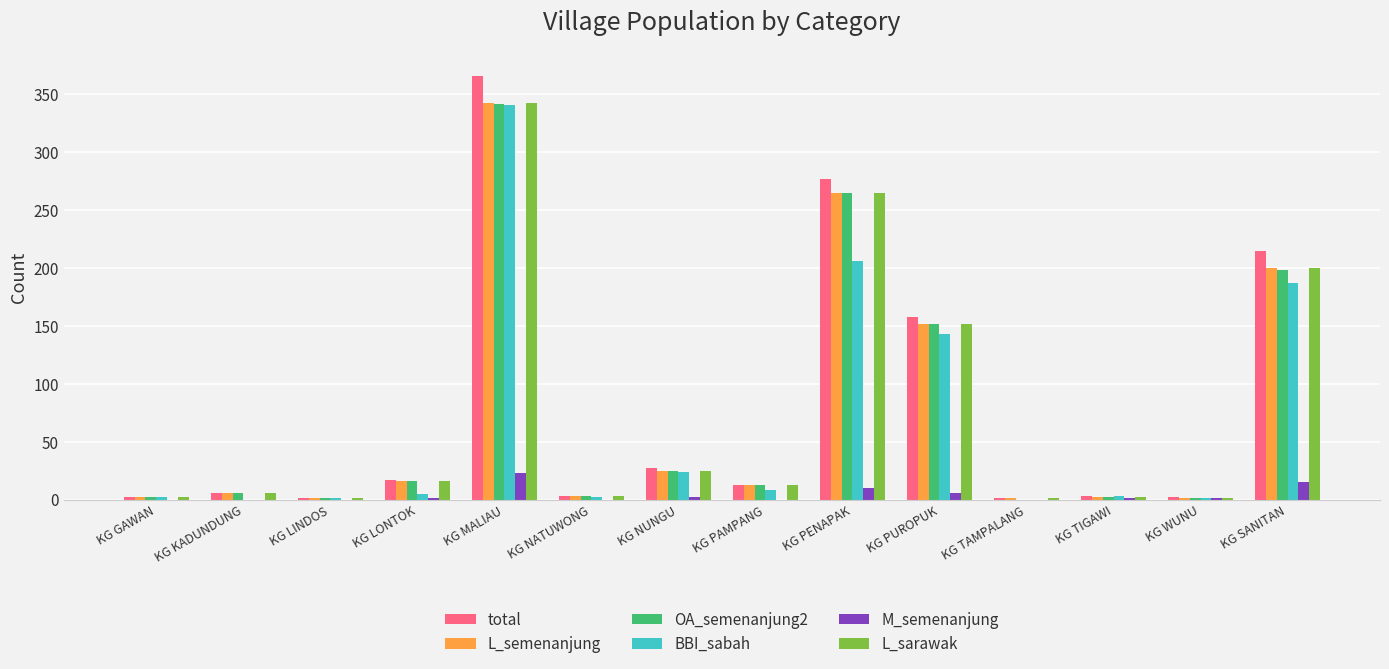

How many distinct data groups are displayed?

6